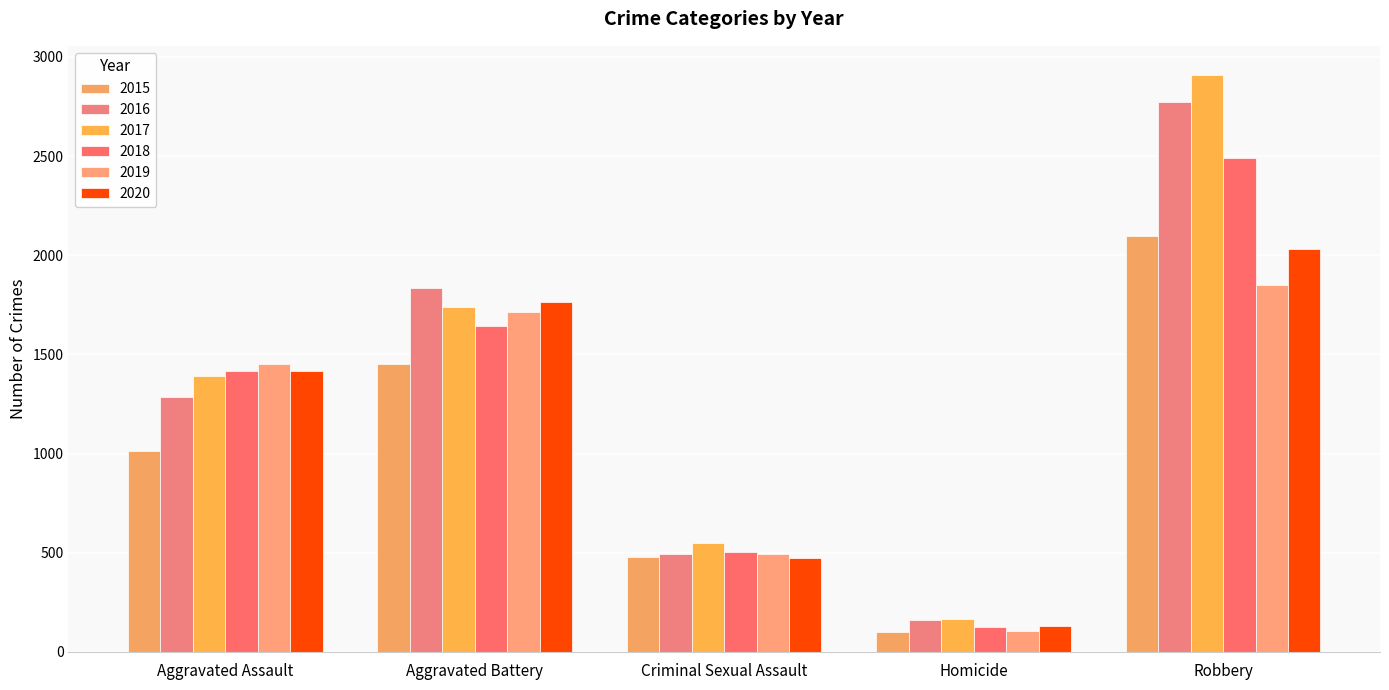

What is the value of the 2019 bar at the 4th from the left?

105